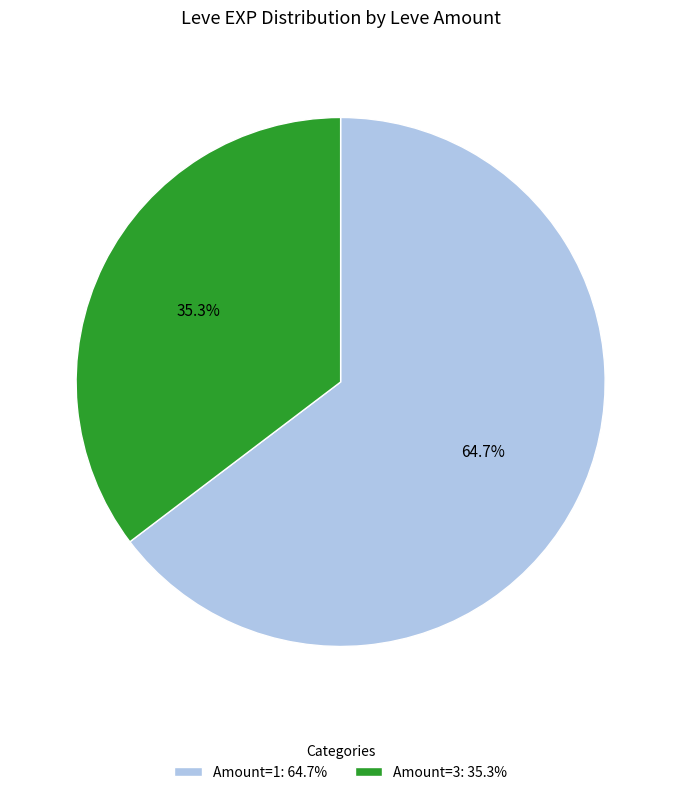

Which category has the biggest portion of the pie?

Amount=1: 64.7%